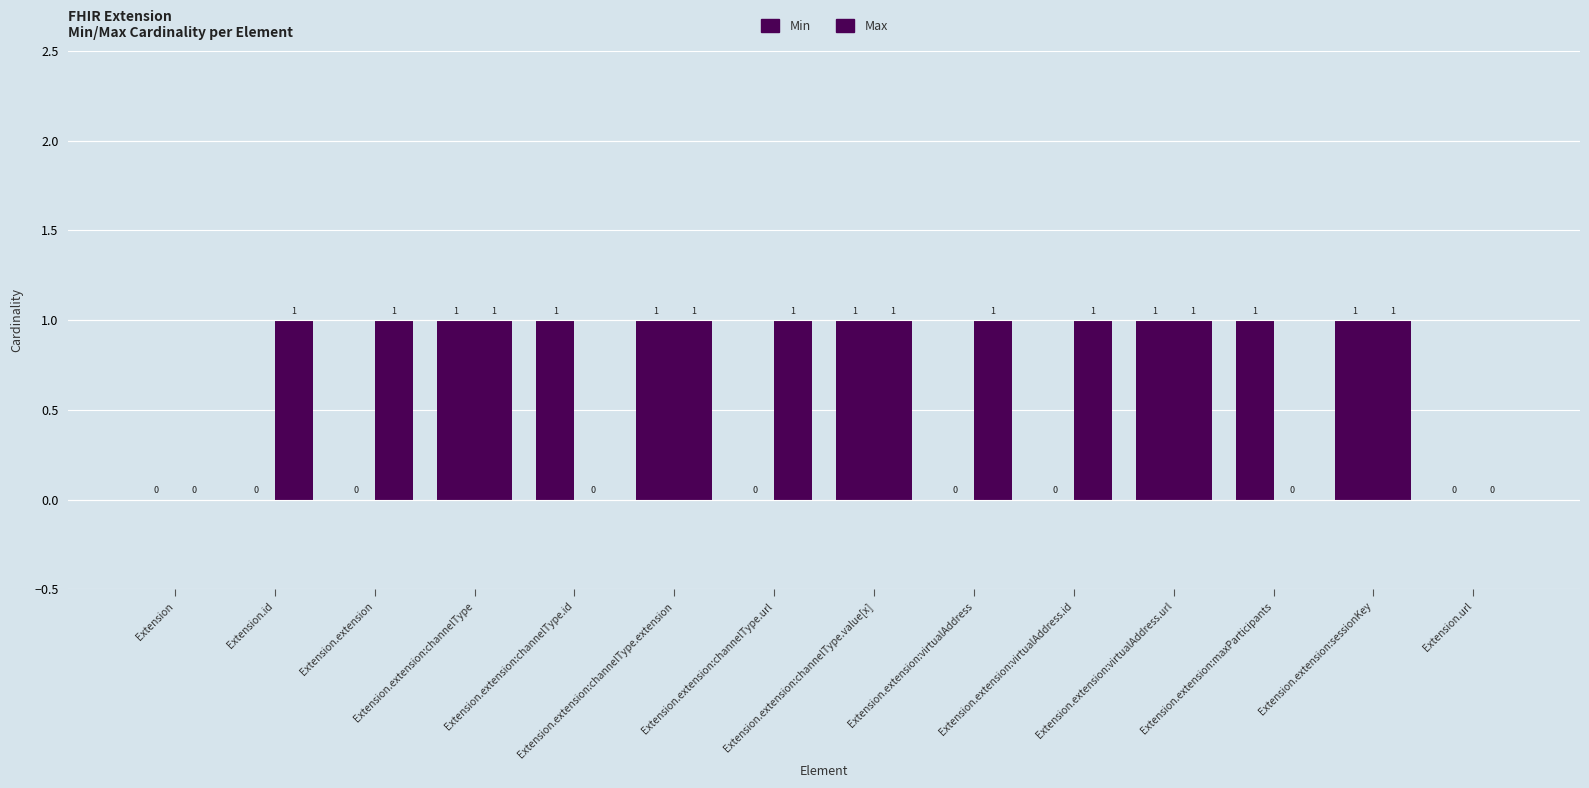

Does the chart contain stacked bars?

No